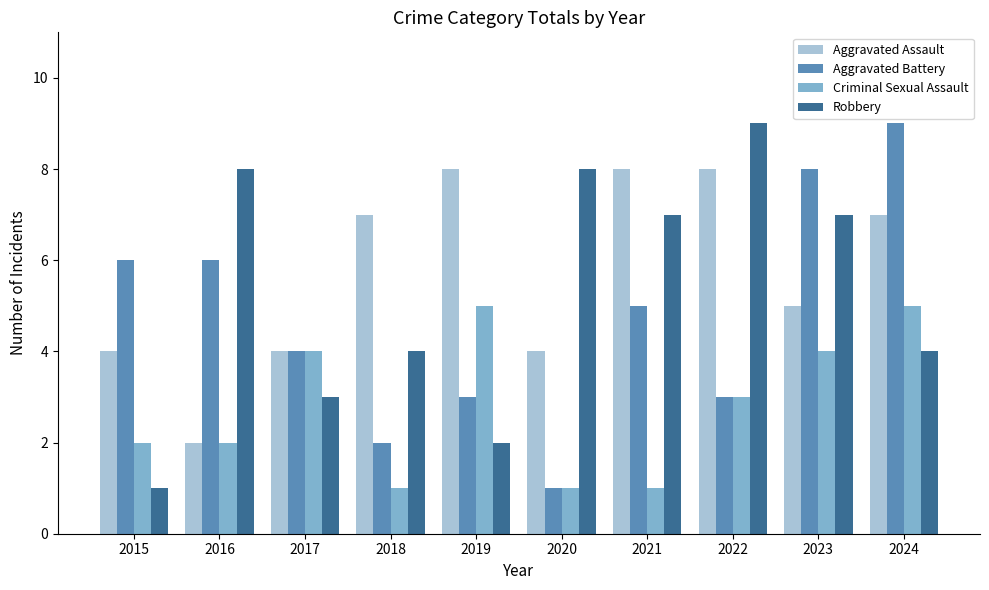

Reading right to left, list all the values displayed in this chart.

Aggravated Assault: 7	5	8	8	4	8	7	4	2	4
Aggravated Battery: 9	8	3	5	1	3	2	4	6	6
Criminal Sexual Assault: 5	4	3	1	1	5	1	4	2	2
Robbery: 4	7	9	7	8	2	4	3	8	1